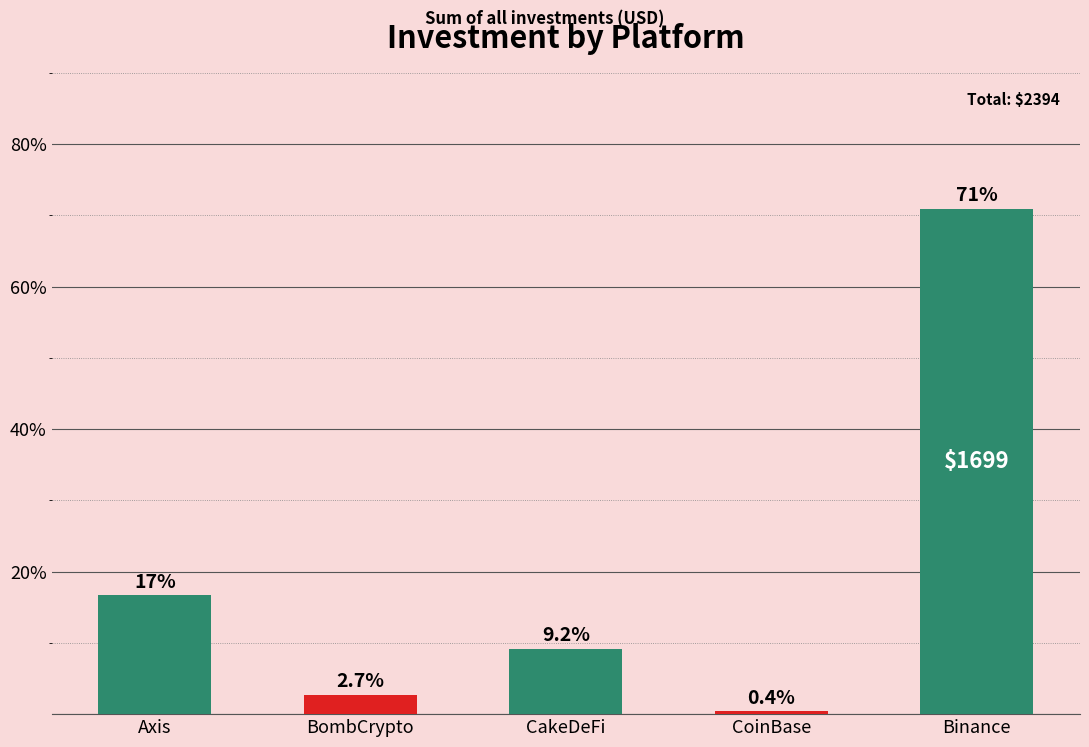

What is the maximum value shown in the chart?

71.0